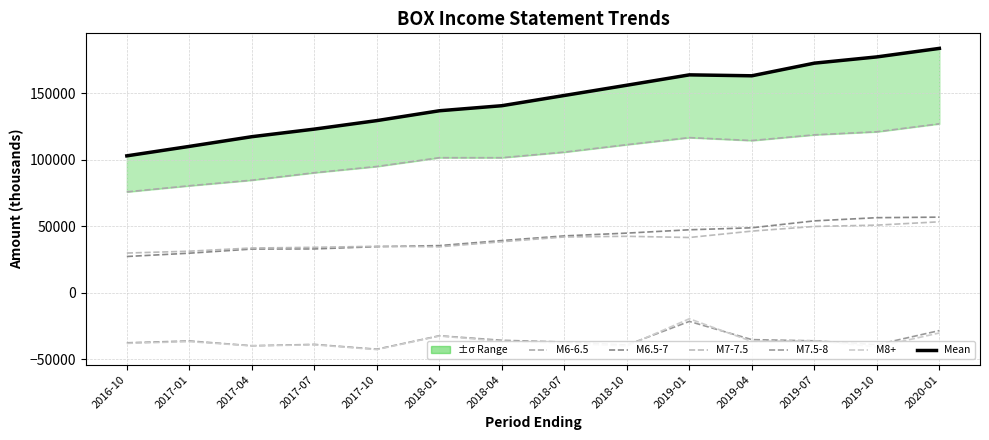

Reading left to right, transcribe all the data shown in this chart.

M6-6.5: 2016-10=75700	2017-01=80300	2017-04=84500	2017-07=90100	2017-10=94800	2018-01=101400	2018-04=101400	2018-07=105600	2018-10=111200	2019-01=116500	2019-04=114300	2019-07=118600	2019-10=120900	2020-01=126900
M6.5-7: 2016-10=27100	2017-01=29600	2017-04=32700	2017-07=32800	2017-10=34500	2018-01=35300	2018-04=39100	2018-07=42600	2018-10=44700	2019-01=47200	2019-04=48700	2019-07=53900	2019-10=56300	2020-01=56700
M7-7.5: 2016-10=29700	2017-01=31100	2017-04=33500	2017-07=34000	2017-10=34800	2018-01=34400	2018-04=38200	2018-07=41800	2018-10=42300	2019-01=41400	2019-04=46200	2019-07=49700	2019-10=50700	2020-01=53200
M7.5-8: 2016-10=-37800	2017-01=-36400	2017-04=-40000	2017-07=-39000	2017-10=-42600	2018-01=-32500	2018-04=-35900	2018-07=-37200	2018-10=-39500	2019-01=-21700	2019-04=-35400	2019-07=-36300	2019-10=-39200	2020-01=-28600
M8+: 2016-10=-38200	2017-01=-36900	2017-04=-40100	2017-07=-39300	2017-10=-42900	2018-01=-32700	2018-04=-36600	2018-07=-38100	2018-10=-40200	2019-01=-19700	2019-04=-36800	2019-07=-36200	2019-10=-40900	2020-01=-30400
Mean: 2016-10=102800	2017-01=109900	2017-04=117200	2017-07=122900	2017-10=129300	2018-01=136700	2018-04=140500	2018-07=148200	2018-10=155900	2019-01=163700	2019-04=163000	2019-07=172500	2019-10=177200	2020-01=183600